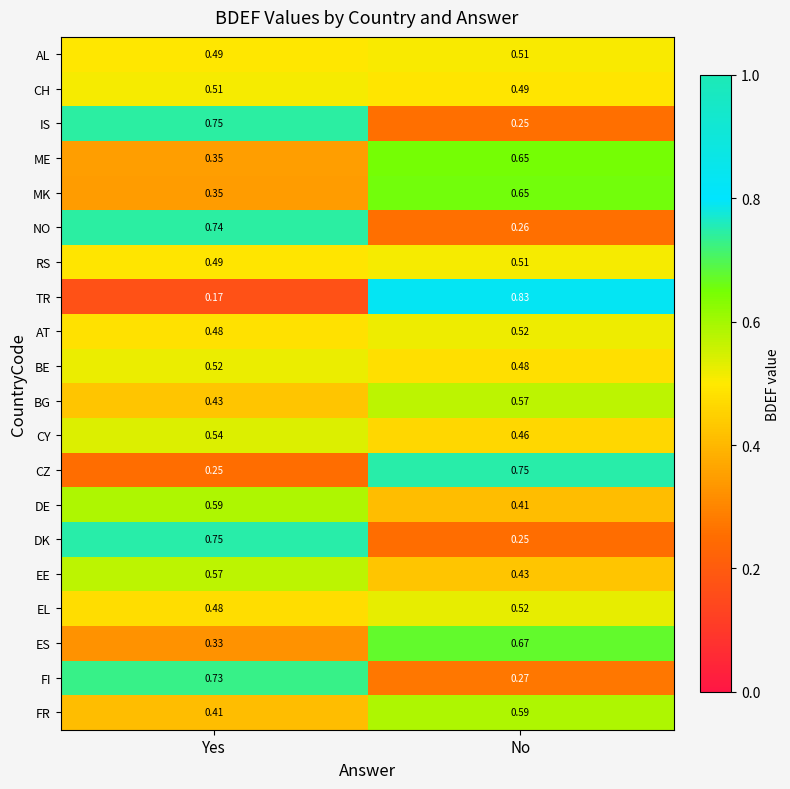

Between Yes and No, which series saw the biggest shift?

TR